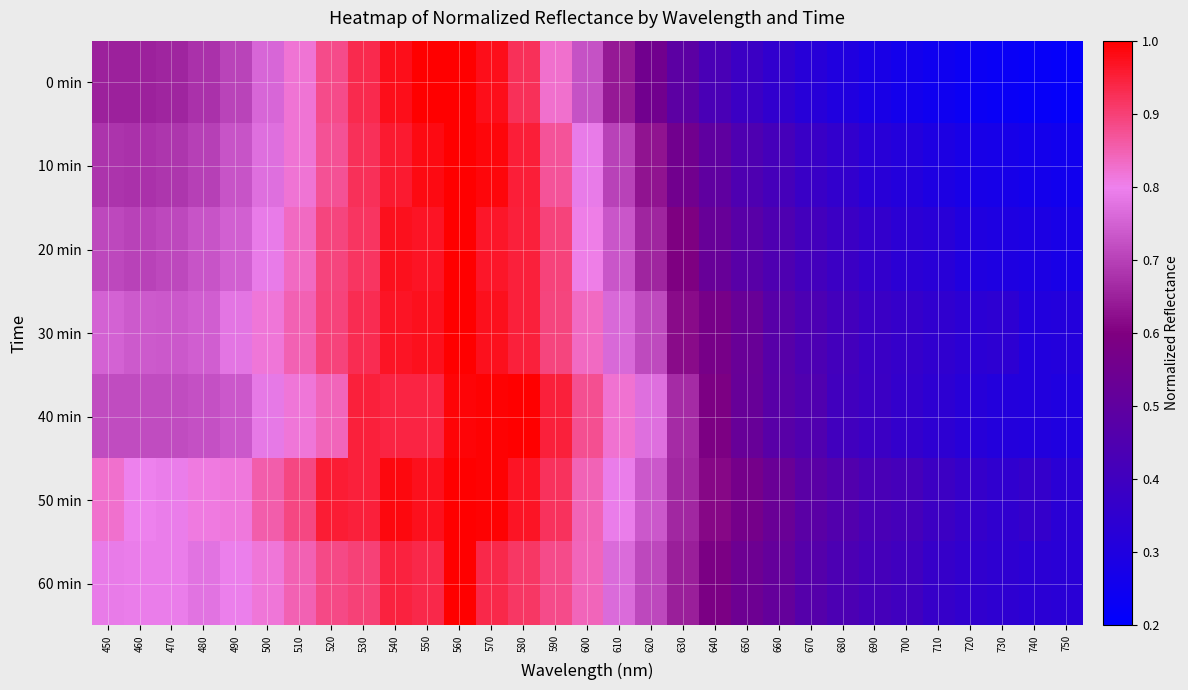

Reading left to right, extract all data points from this chart.

0 min: 450=0.7	460=0.7	470=0.7	480=0.7	490=0.7	500=0.8	510=0.8	520=0.9	530=0.9	540=1.0	550=1.0	560=1.0	570=1.0	580=0.9	590=0.8	600=0.7	610=0.6	620=0.6	630=0.5	640=0.4	650=0.4	660=0.4	670=0.3	680=0.3	690=0.3	700=0.3	710=0.2	720=0.2	730=0.2	740=0.2	750=0.2
10 min: 450=0.7	460=0.7	470=0.7	480=0.7	490=0.7	500=0.8	510=0.8	520=0.9	530=0.9	540=1.0	550=1.0	560=1.0	570=1.0	580=1.0	590=0.9	600=0.8	610=0.7	620=0.6	630=0.6	640=0.5	650=0.4	660=0.4	670=0.4	680=0.4	690=0.3	700=0.3	710=0.3	720=0.3	730=0.3	740=0.3	750=0.3
20 min: 450=0.7	460=0.7	470=0.7	480=0.7	490=0.7	500=0.8	510=0.8	520=0.9	530=0.9	540=1.0	550=1.0	560=1.0	570=1.0	580=0.9	590=0.9	600=0.8	610=0.7	620=0.7	630=0.6	640=0.5	650=0.5	660=0.4	670=0.4	680=0.4	690=0.4	700=0.3	710=0.3	720=0.3	730=0.3	740=0.3	750=0.3
30 min: 450=0.8	460=0.7	470=0.7	480=0.7	490=0.8	500=0.8	510=0.8	520=0.9	530=0.9	540=1.0	550=1.0	560=1.0	570=1.0	580=0.9	590=0.9	600=0.8	610=0.8	620=0.7	630=0.6	640=0.6	650=0.5	660=0.5	670=0.4	680=0.4	690=0.4	700=0.4	710=0.4	720=0.3	730=0.3	740=0.3	750=0.3
40 min: 450=0.7	460=0.7	470=0.7	480=0.7	490=0.7	500=0.8	510=0.8	520=0.8	530=0.9	540=0.9	550=0.9	560=1.0	570=1.0	580=1.0	590=0.9	600=0.9	610=0.8	620=0.8	630=0.7	640=0.6	650=0.5	660=0.5	670=0.5	680=0.4	690=0.4	700=0.4	710=0.3	720=0.3	730=0.3	740=0.3	750=0.3
50 min: 450=0.8	460=0.8	470=0.8	480=0.8	490=0.8	500=0.9	510=0.9	520=1.0	530=0.9	540=1.0	550=1.0	560=1.0	570=1.0	580=1.0	590=0.9	600=0.8	610=0.8	620=0.7	630=0.7	640=0.6	650=0.6	660=0.5	670=0.5	680=0.5	690=0.4	700=0.4	710=0.4	720=0.4	730=0.4	740=0.4	750=0.3
60 min: 450=0.8	460=0.8	470=0.8	480=0.8	490=0.8	500=0.8	510=0.8	520=0.9	530=0.9	540=0.9	550=0.9	560=1.0	570=0.9	580=0.9	590=0.9	600=0.8	610=0.8	620=0.7	630=0.6	640=0.6	650=0.5	660=0.5	670=0.5	680=0.4	690=0.4	700=0.4	710=0.4	720=0.4	730=0.3	740=0.3	750=0.3